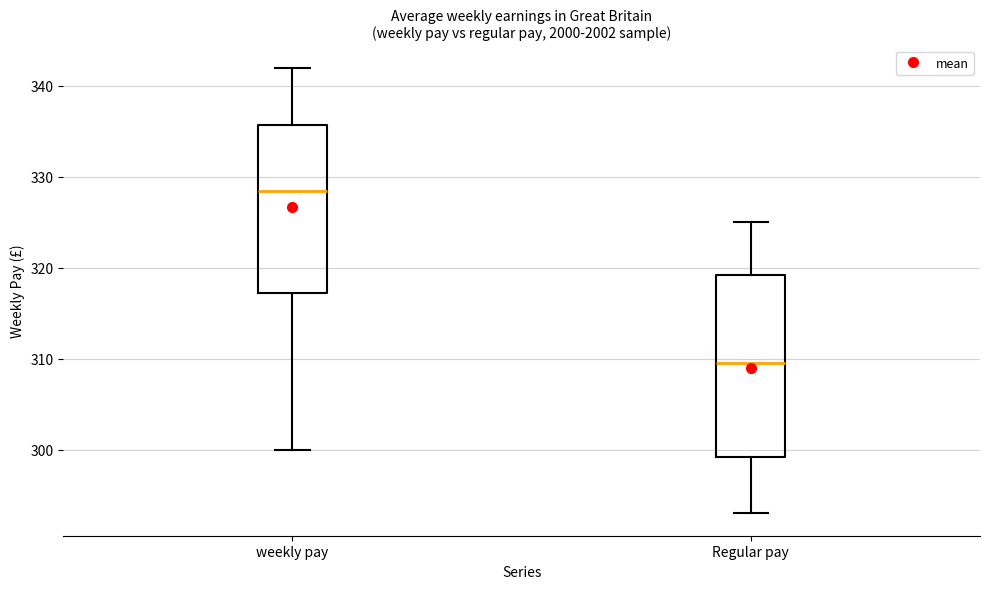

Reading left to right, transcribe this box plot: for each box, give where its median line is, the range the box spans, and where its two whiskers end, as read against the y-axis. The values are not printed on the chart, so give them approximately, as read against the axis.

weekly pay: median 329, box 317 to 336, whiskers 300 to 342
Regular pay: median 310, box 299 to 319, whiskers 293 to 325